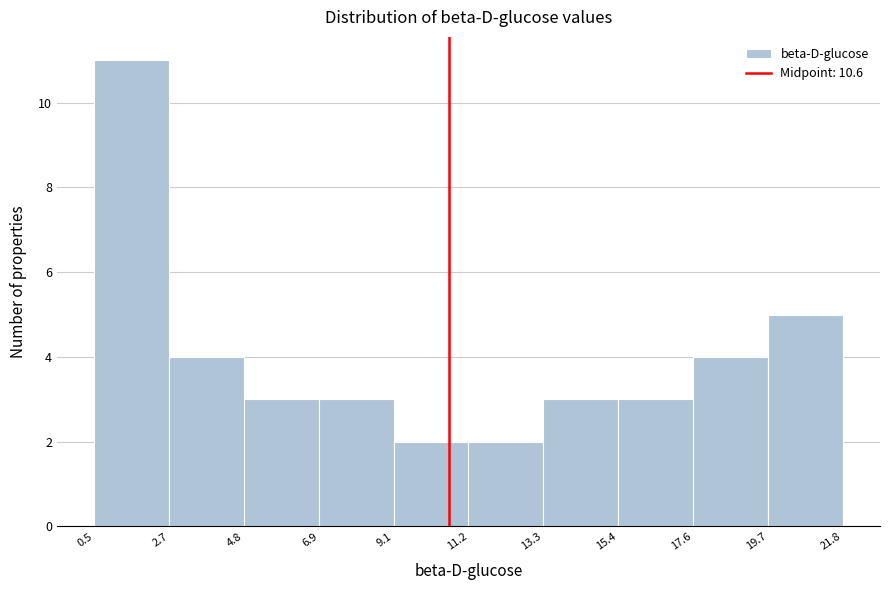

Reading left to right, list every bar in this chart as the range it spans on the x-axis followed by its height. The values are not printed on the chart, so give them approximately, as read against the axis.

0.5 to 2.7: 11
2.7 to 4.8: 4
4.8 to 6.9: 3
6.9 to 9.1: 3
9.1 to 11.2: 2
11.2 to 13.3: 2
13.3 to 15.4: 3
15.4 to 17.6: 3
17.6 to 19.7: 4
19.7 to 21.8: 5